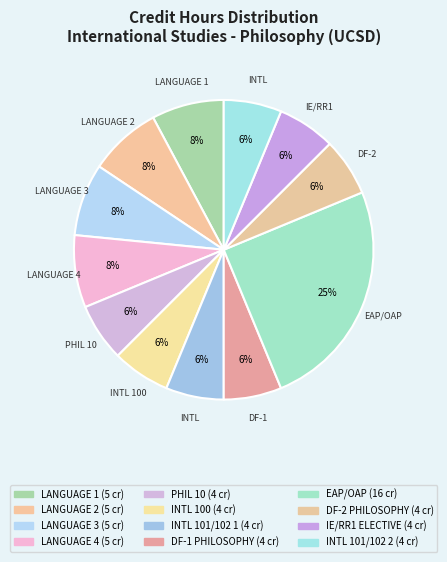

Rank the categories by value from highest to lowest.

EAP/OAP, LANGUAGE 1, LANGUAGE 2, LANGUAGE 3, LANGUAGE 4, PHIL 10, INTL 100, INTL 101/102 1, DF-1 PHILOSOPHY, DF-2 PHILOSOPHY, IE/RR1 ELECTIVE, INTL 101/102 2